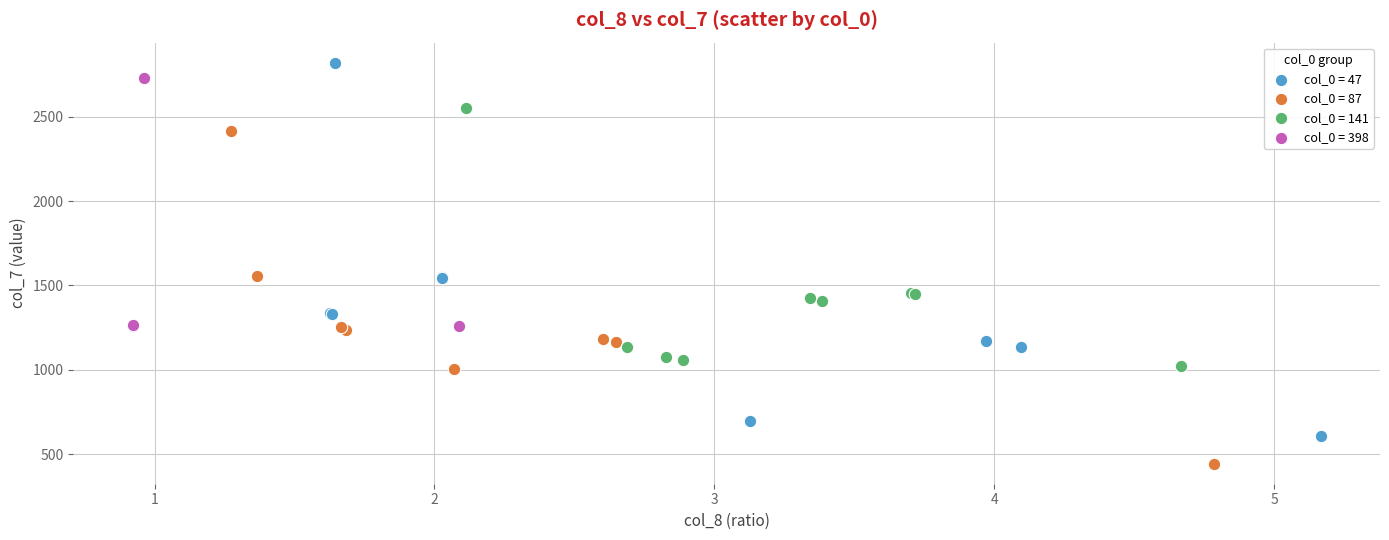

Which series reaches the minimum Y coordinate?

col_0 = 87